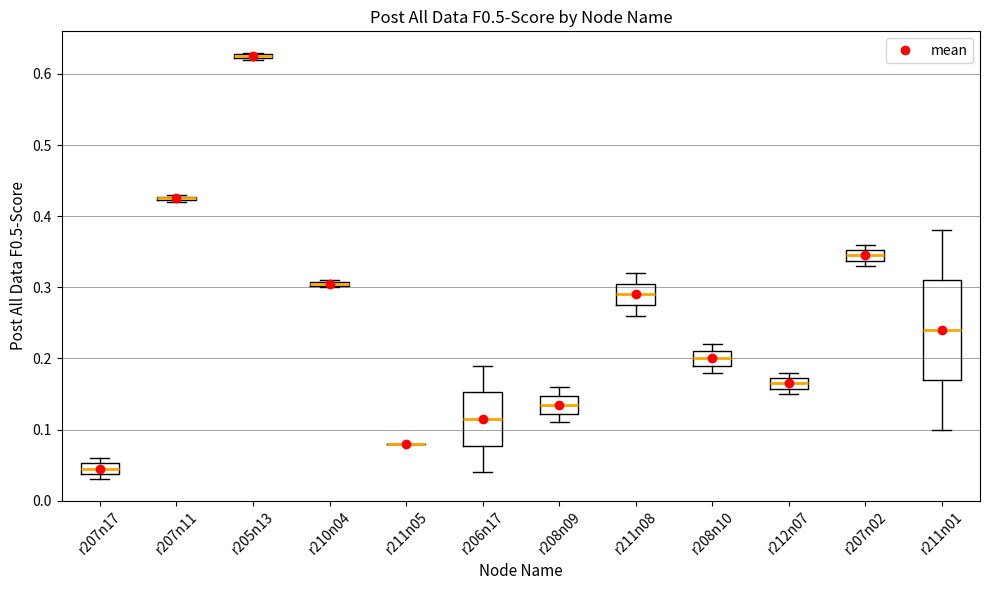

Where does the lower whisker of the box for r206n17 end on the y-axis? The values are not printed on the chart, so give them approximately, as read against the axis.

0.04